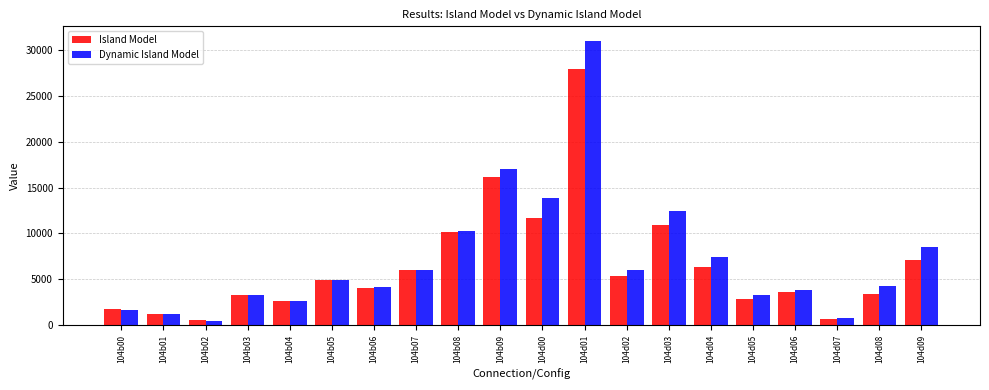

What is the sum of all Dynamic Island Model values?

142676